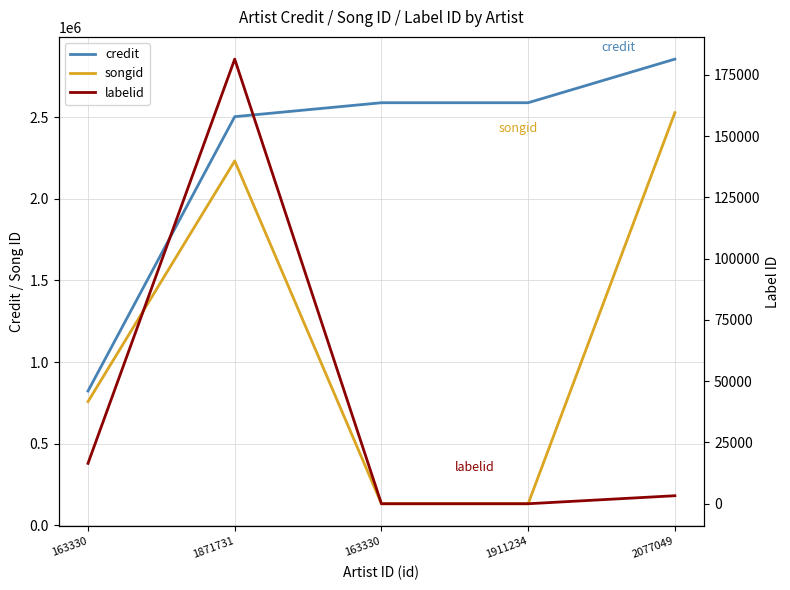

True or false: songid and labelid intersect in this chart.

False